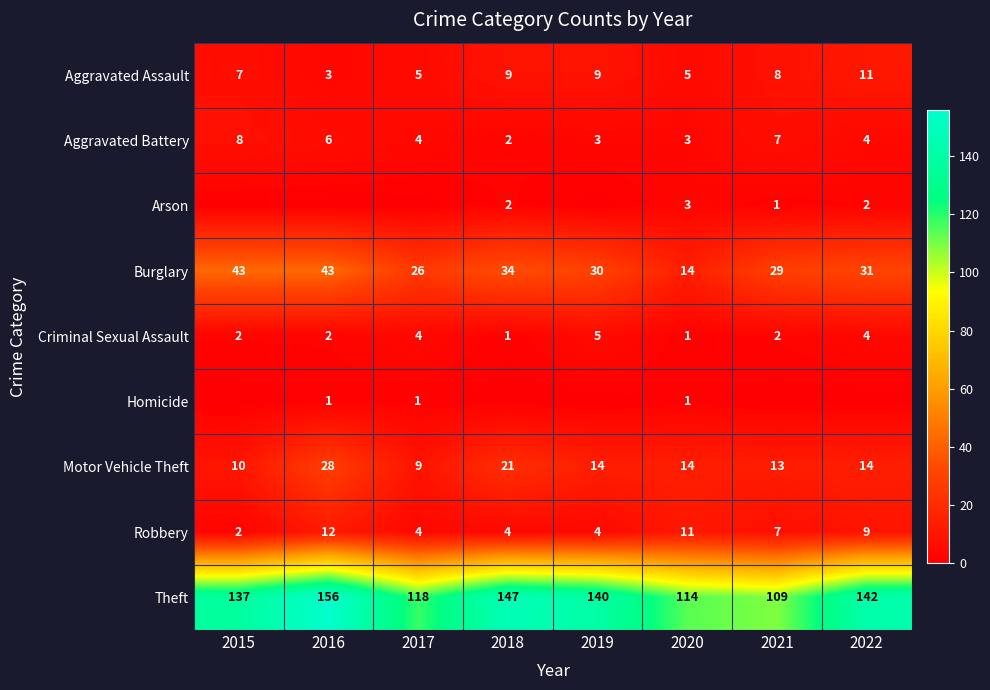

Is the value of Burglary at 2015 greater than the value of Robbery at 2017?

Yes